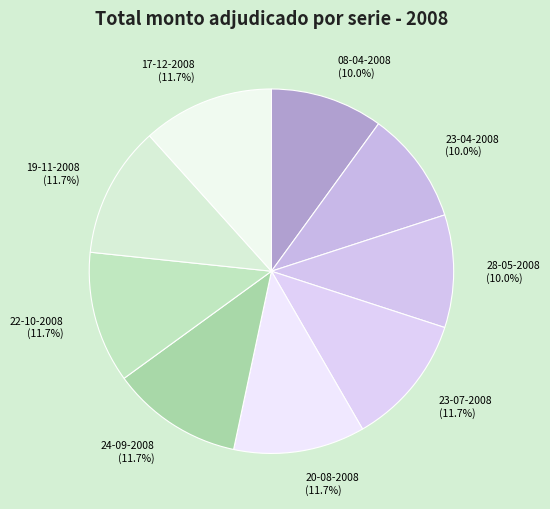

Approximately how many times larger is the value at 23-07-2008 (11.7%) compared to 08-04-2008 (10.0%)?

1.2